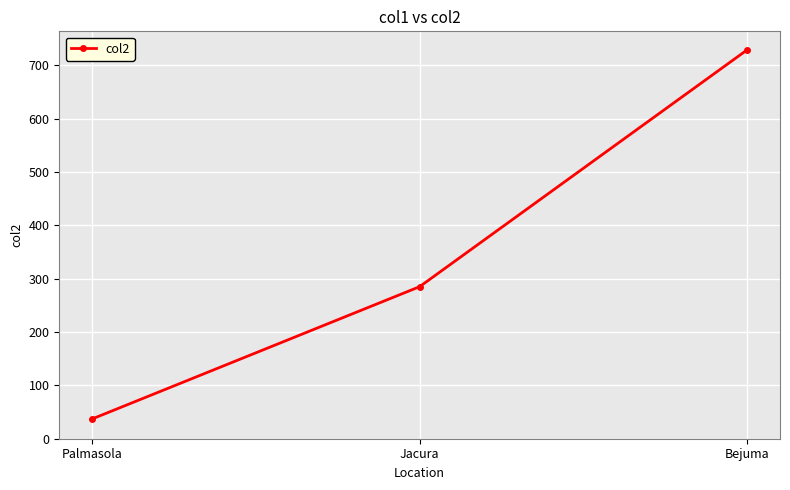

What position from the right is Jacura?

2